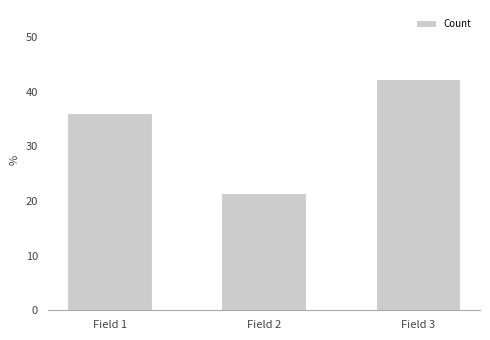

List the labels in order of value, largest first.

Field 3, Field 1, Field 2